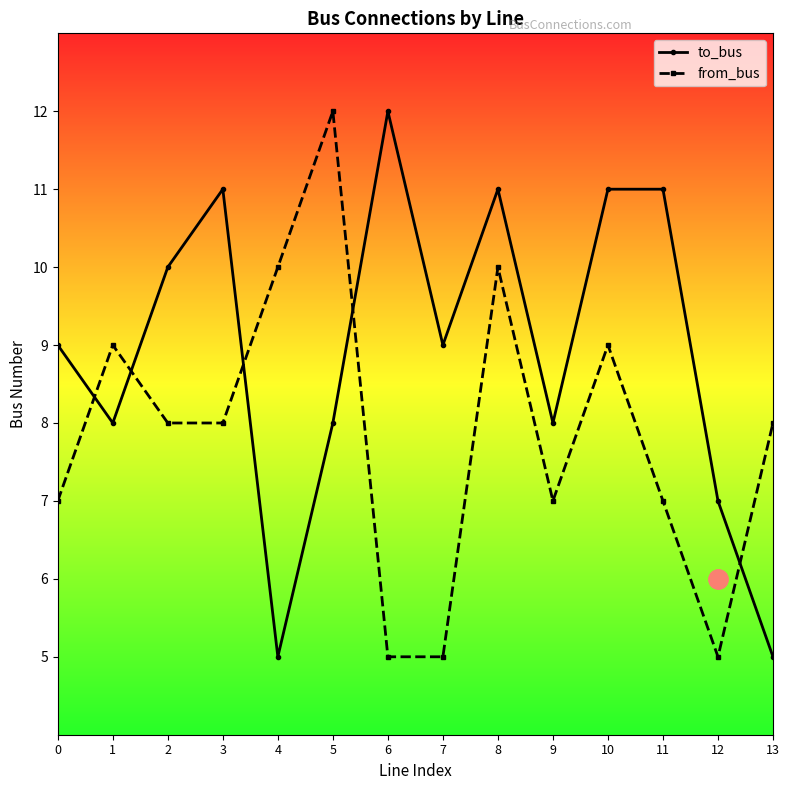

Between 1 and 8, which series saw the biggest shift?

to_bus